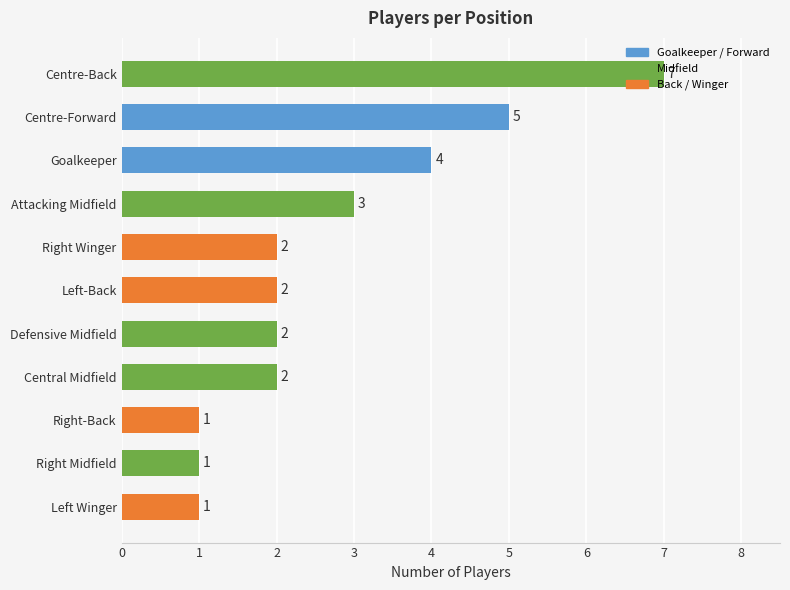

Are the bars grouped side by side (vs. stacked)?

No